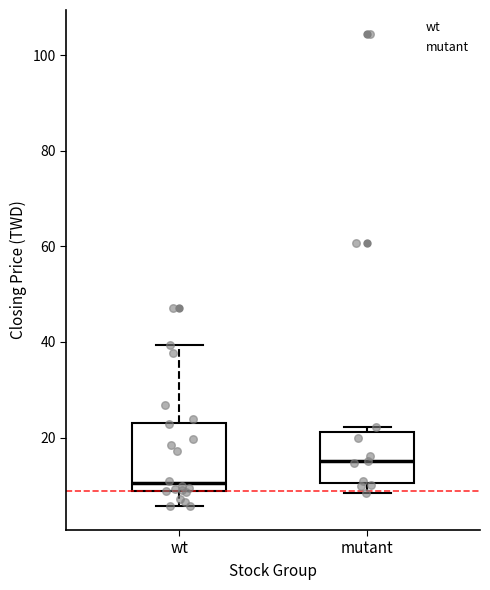

Reading left to right, transcribe this box plot: for each box, give where its median line is, the range the box spans, and where its two whiskers end, as read against the y-axis. The values are not printed on the chart, so give them approximately, as read against the axis.

wt: median 10, box 8 to 24, whiskers 6 to 40
mutant: median 16, box 10 to 22, whiskers 8 to 22 (just above the box's upper edge)